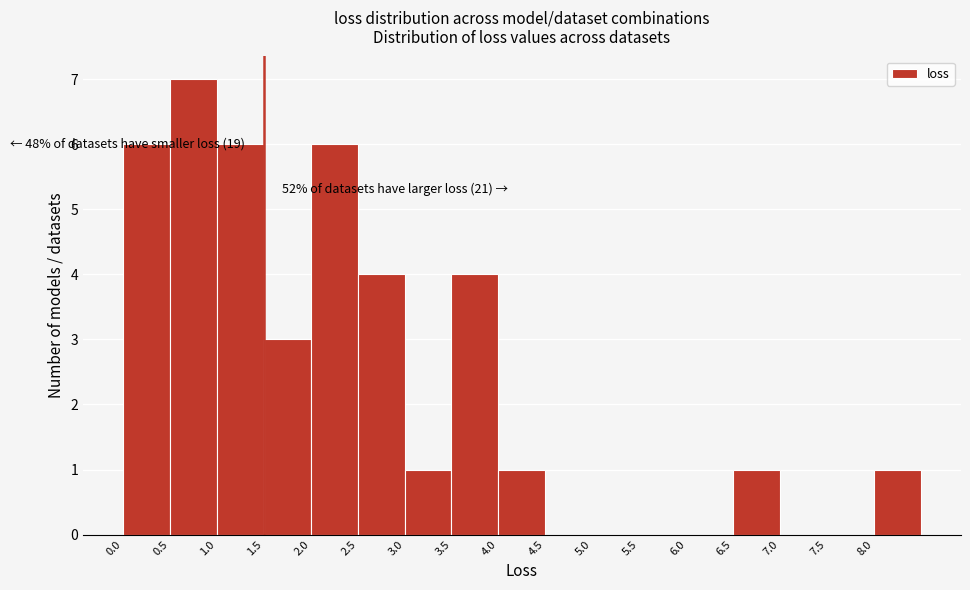

Over which range of the x-axis is the bar tallest?

0.5 to 1.0